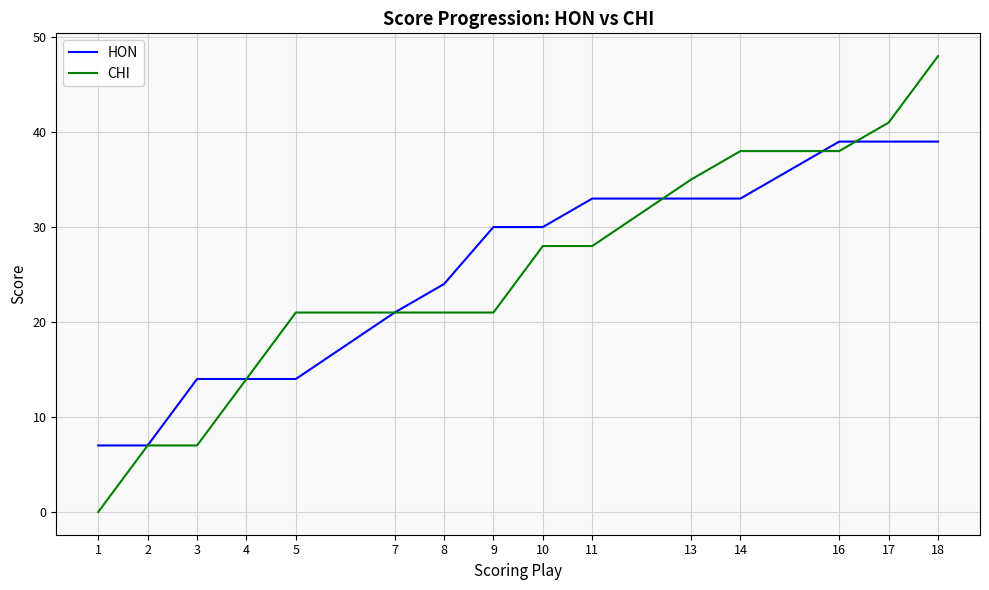

At which category is the sum across all series the highest?

18